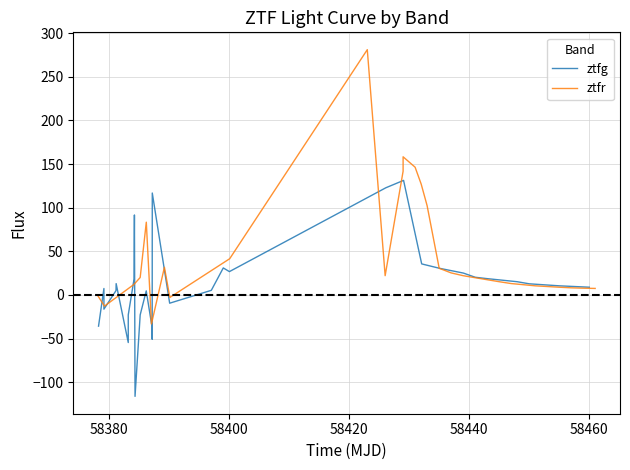

How many data points does each series have?

30